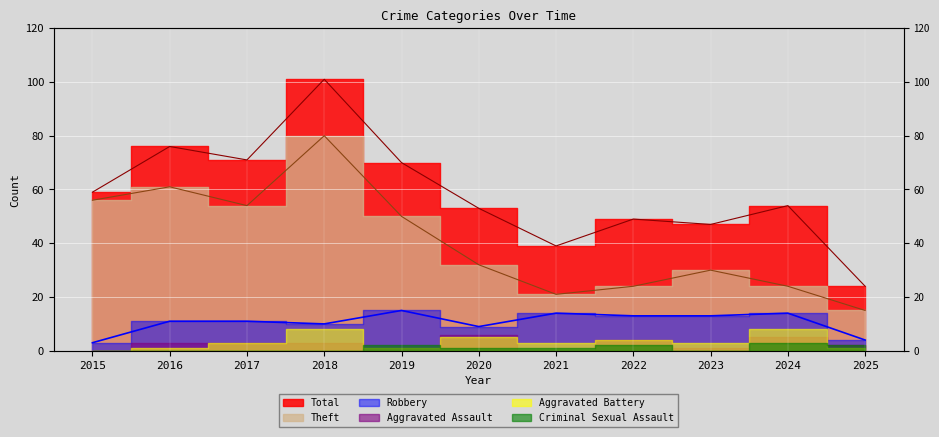

True or false: Total and Robbery intersect in this chart.

False